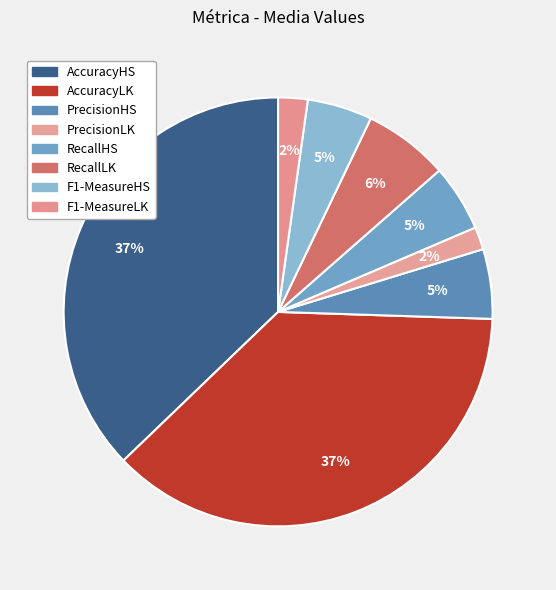

Combined, do AccuracyLK and PrecisionHS account for over 50%?

No